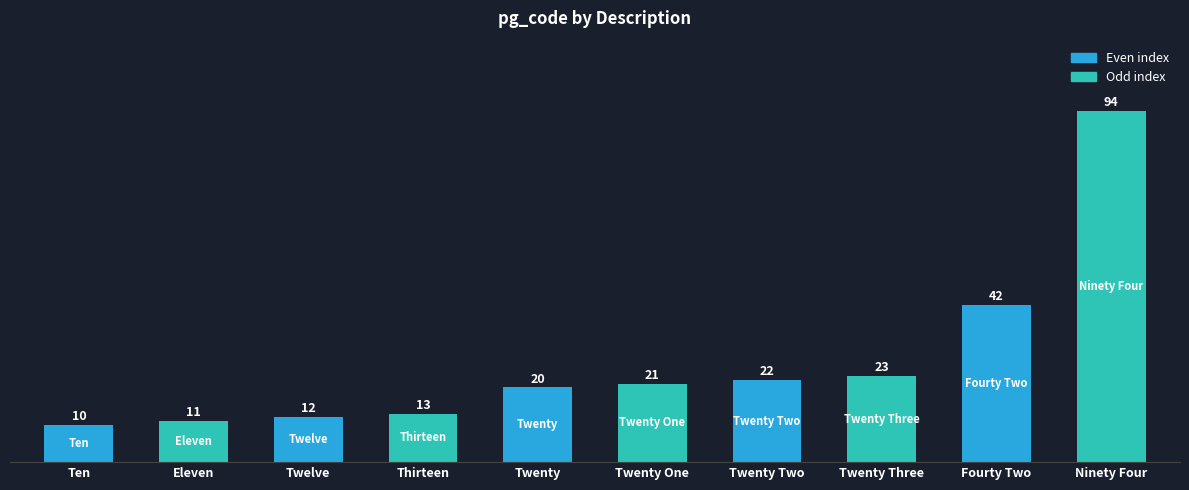

What is the smallest value displayed?

10